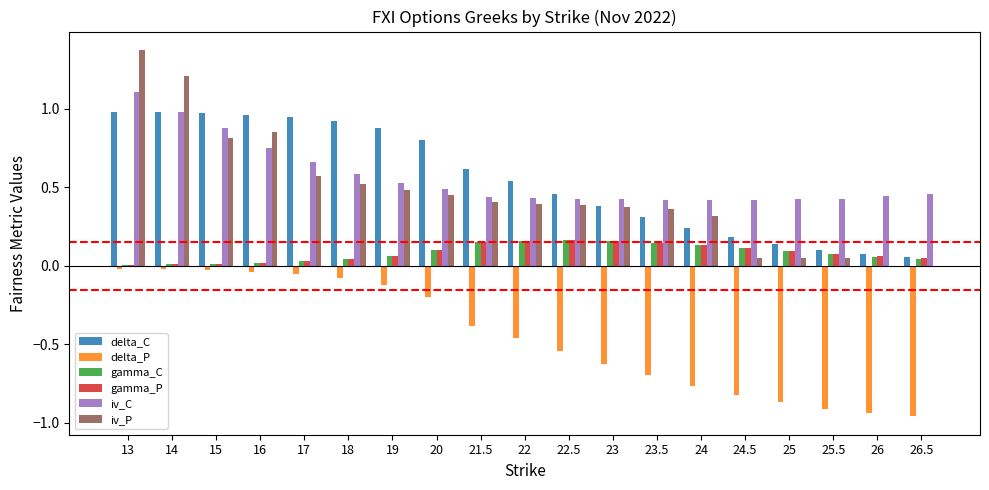

The iv_P series shows 0.3 at 24. True or false?

True